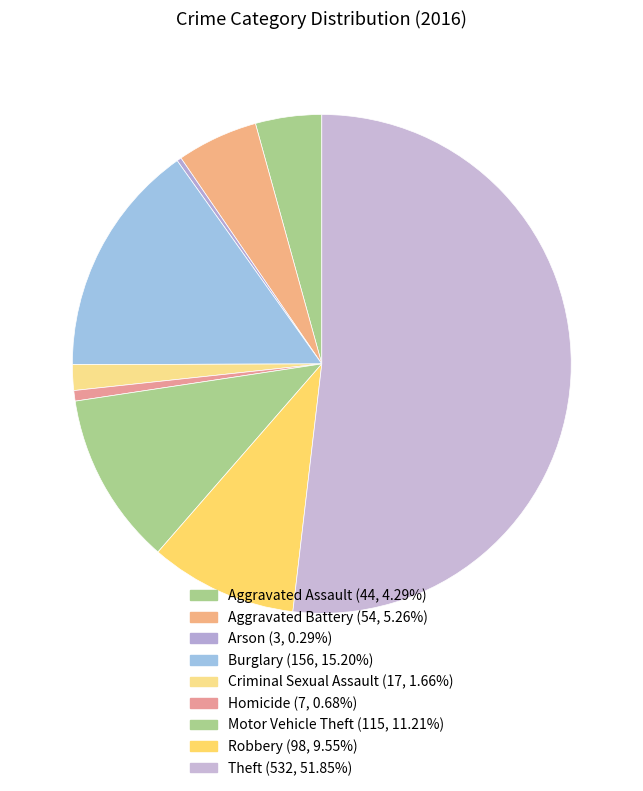

Is the sum of Motor Vehicle Theft and Theft greater than half?

Yes